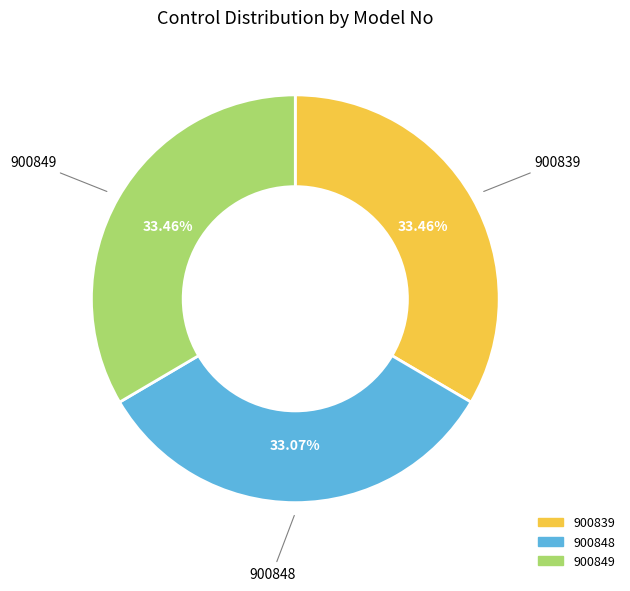

Is it true that 900848 is 43% of the pie?

False